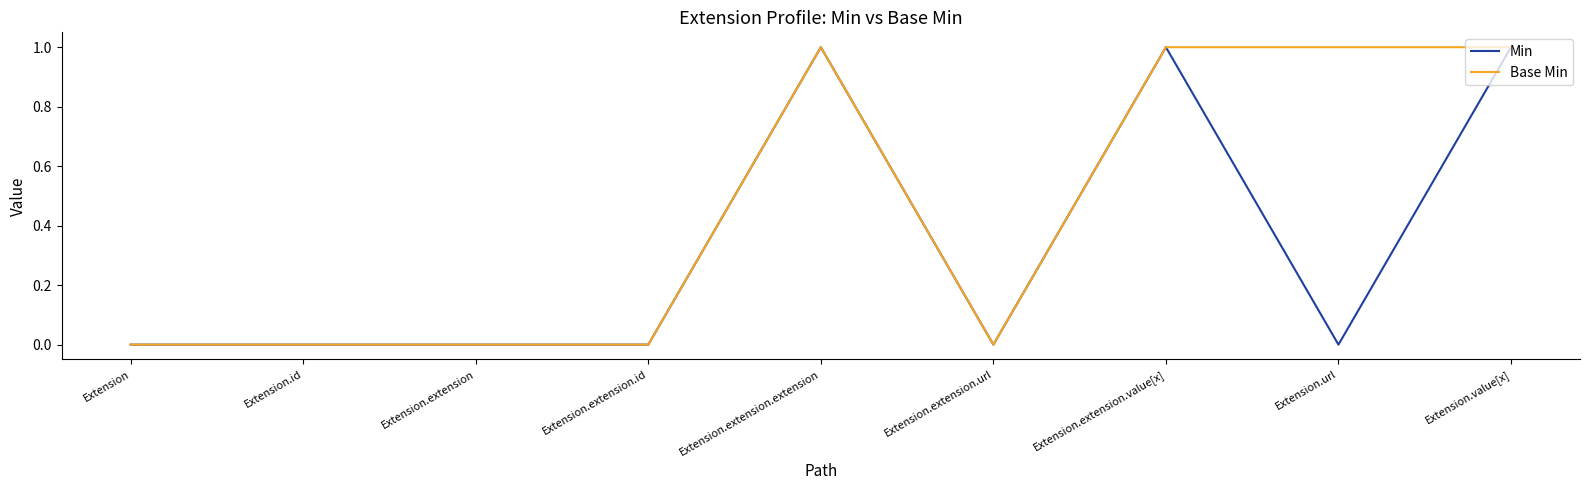

True or false: Min has a value of 1 at Extension.extension.value[x].

True